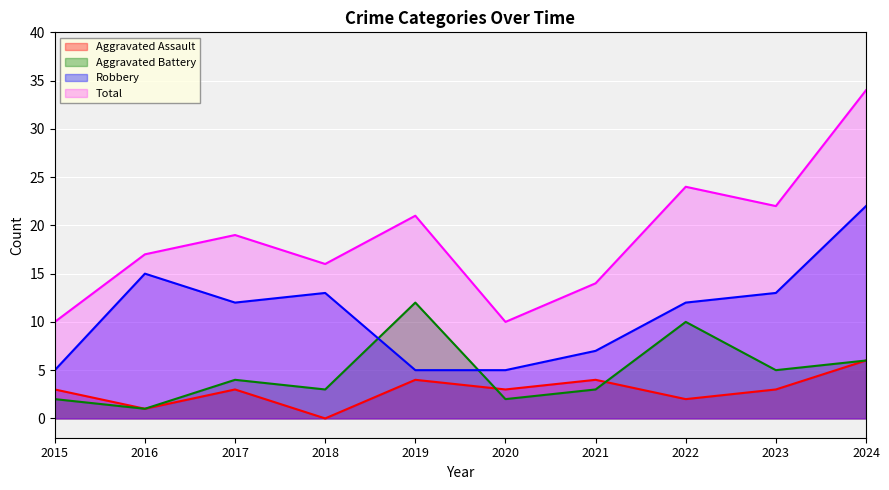

At which category does Robbery reach its first local peak?

2016